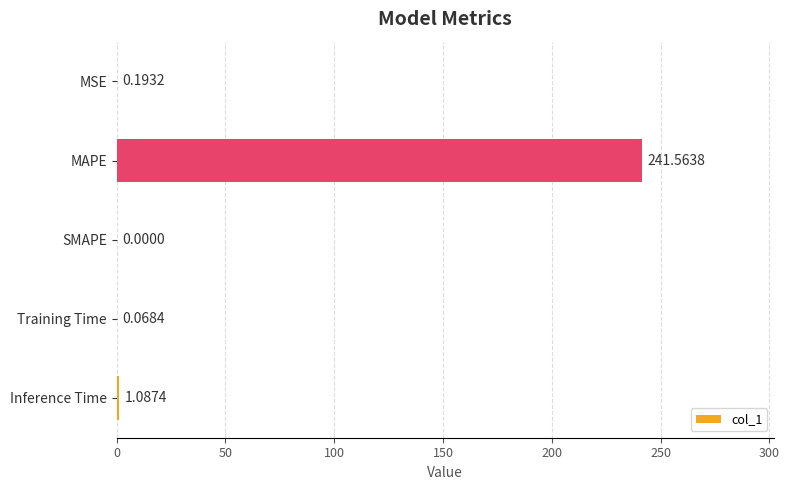

What is the sum of the values at MSE and Inference Time?

1.3